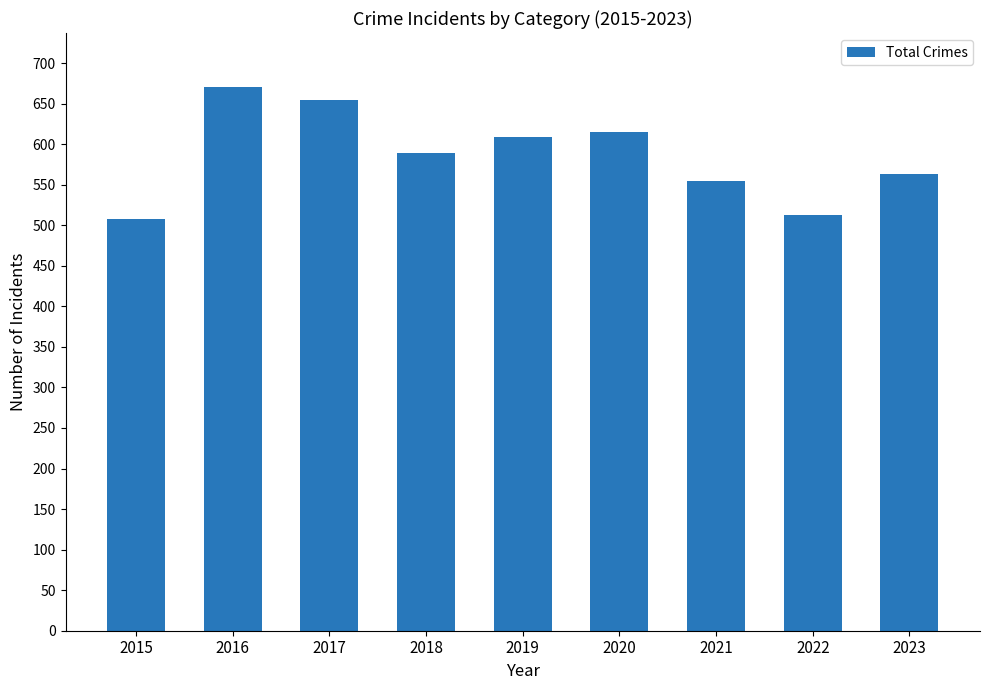

The value at 2019 is 609. True or false?

True